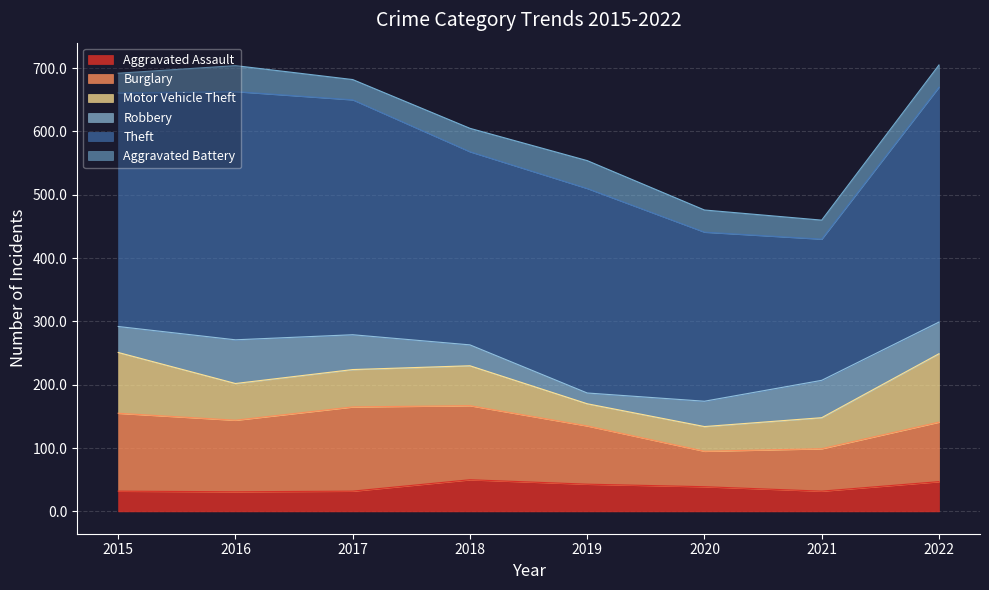

What is the average value of the Robbery series?

46